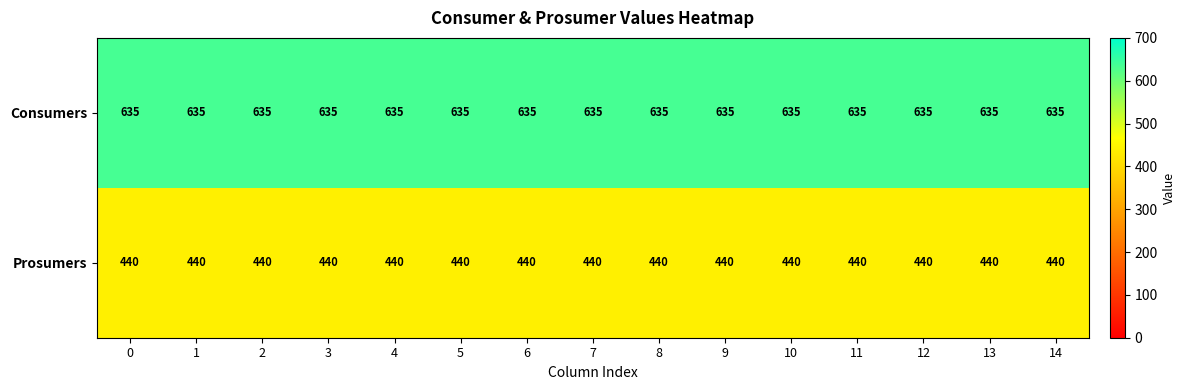

Read the Consumers value at 5.

635